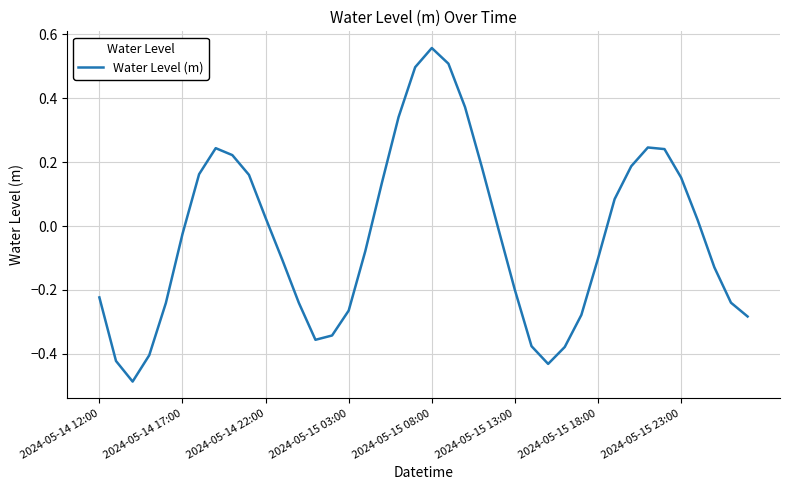

Does the chart display data point markers on the line(s)?

No